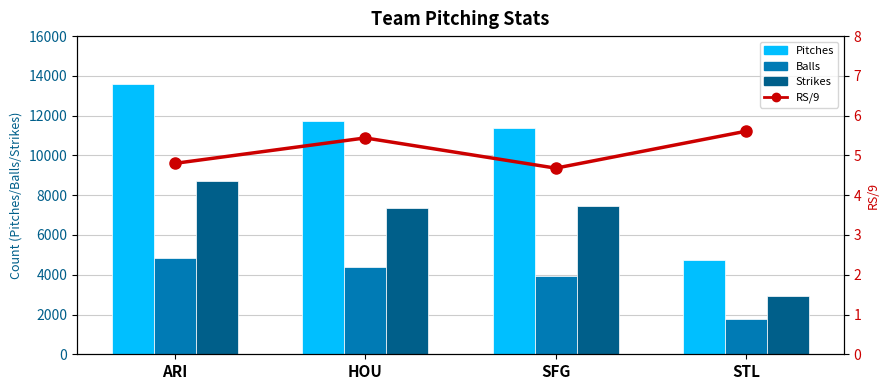

Reading right to left, what are all the values shown in this chart?

Pitches: 4738.0	11359.0	11728.0	13579.0
Balls: 1795.0	3917.0	4381.0	4861.0
Strikes: 2943.0	7442.0	7347.0	8718.0
RS/9: 5.6	4.7	5.4	4.8